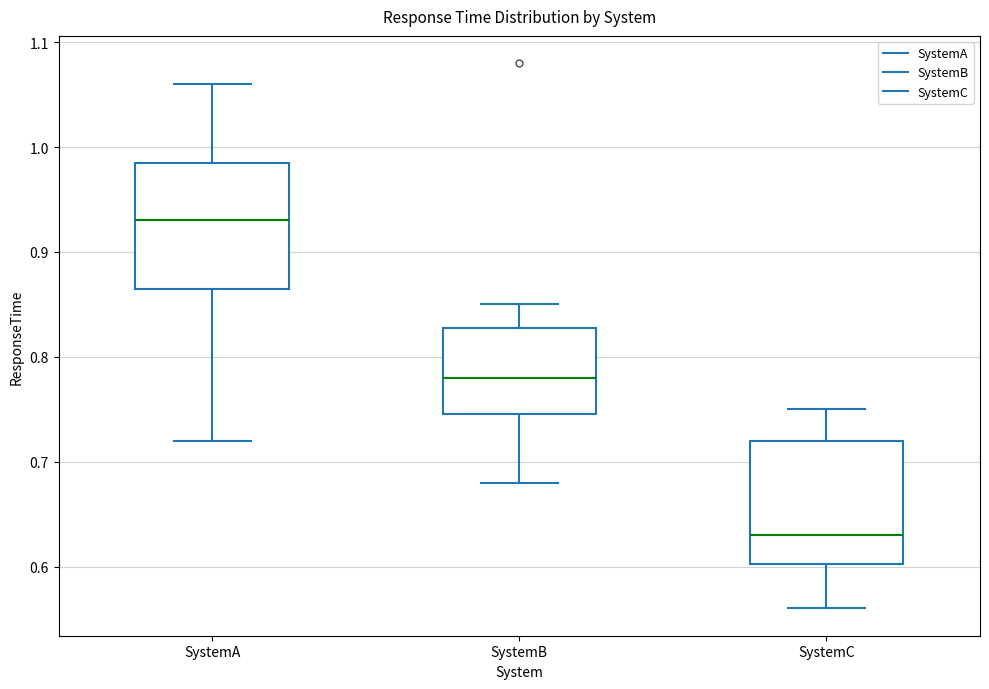

Where does the upper whisker of the box for SystemC end on the y-axis? The values are not printed on the chart, so give them approximately, as read against the axis.

0.75